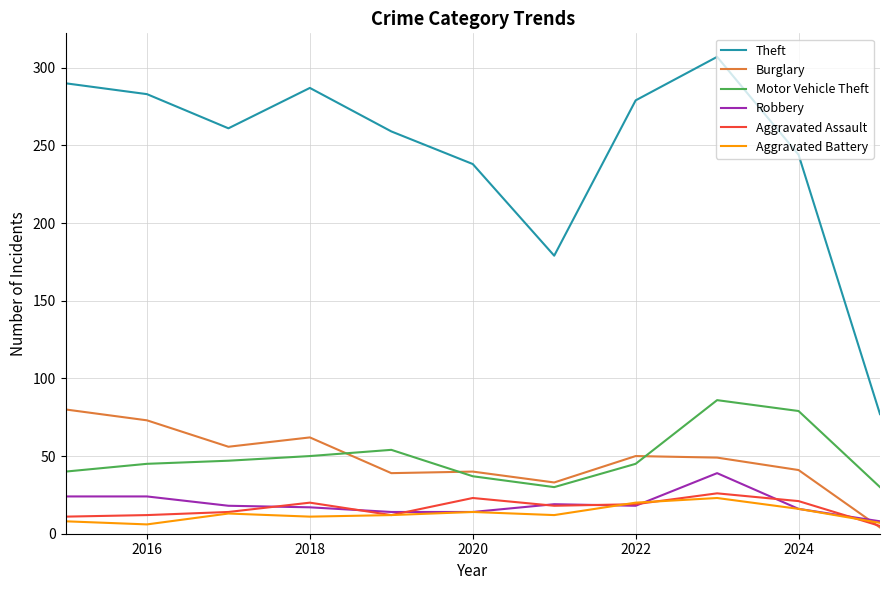

How many values in the Burglary series are below 49?

5